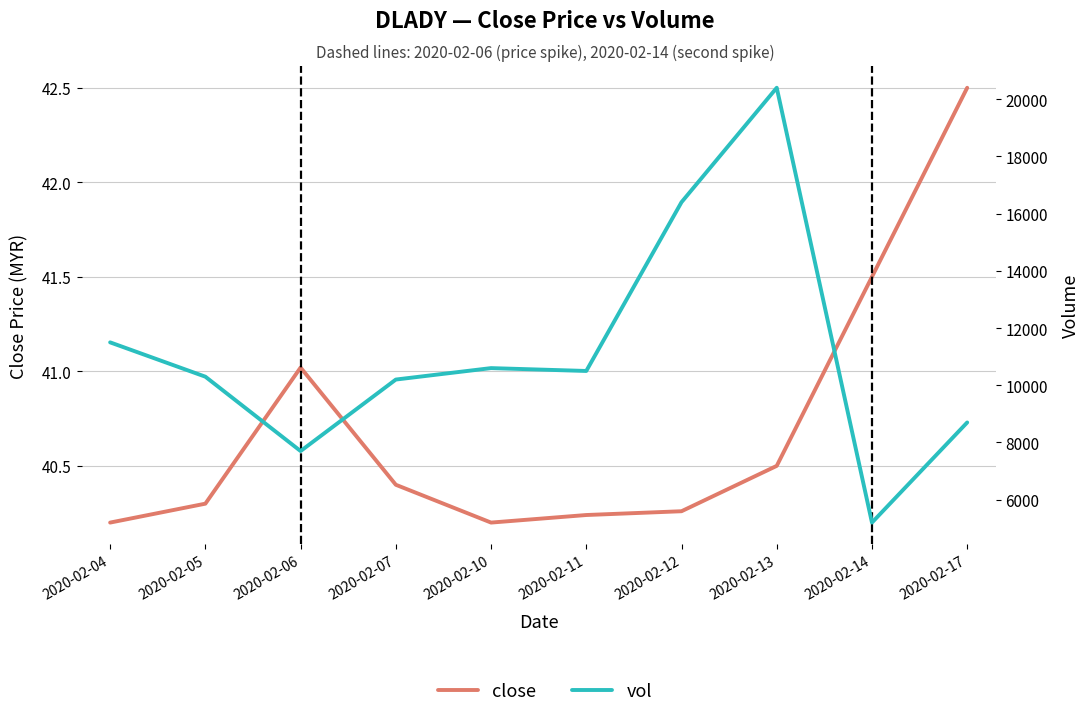

At which label does vol reach its peak?

2020-02-13